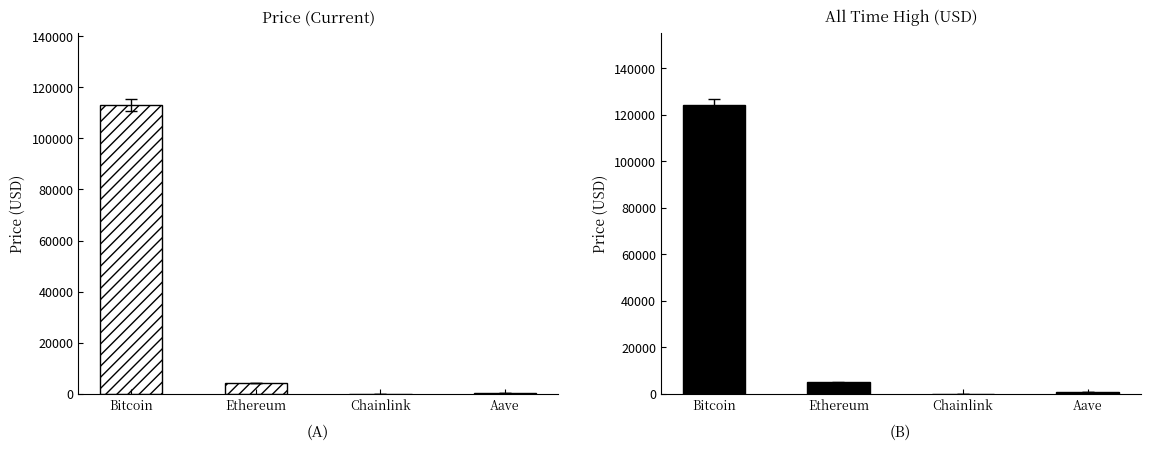

Which series has the largest total across all categories?

allTimeHigh